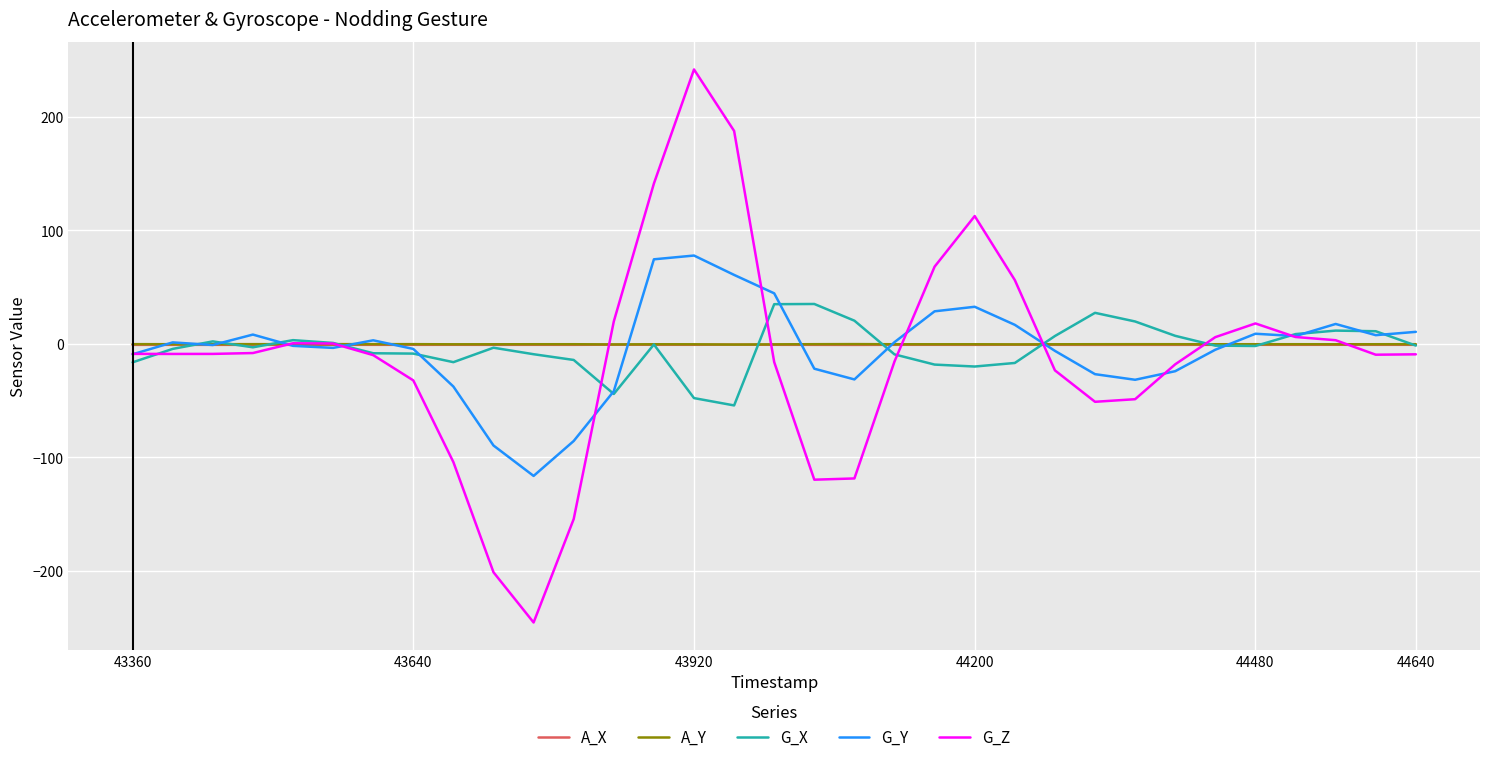

What is the lowest value of the G_Y series?

-116.5